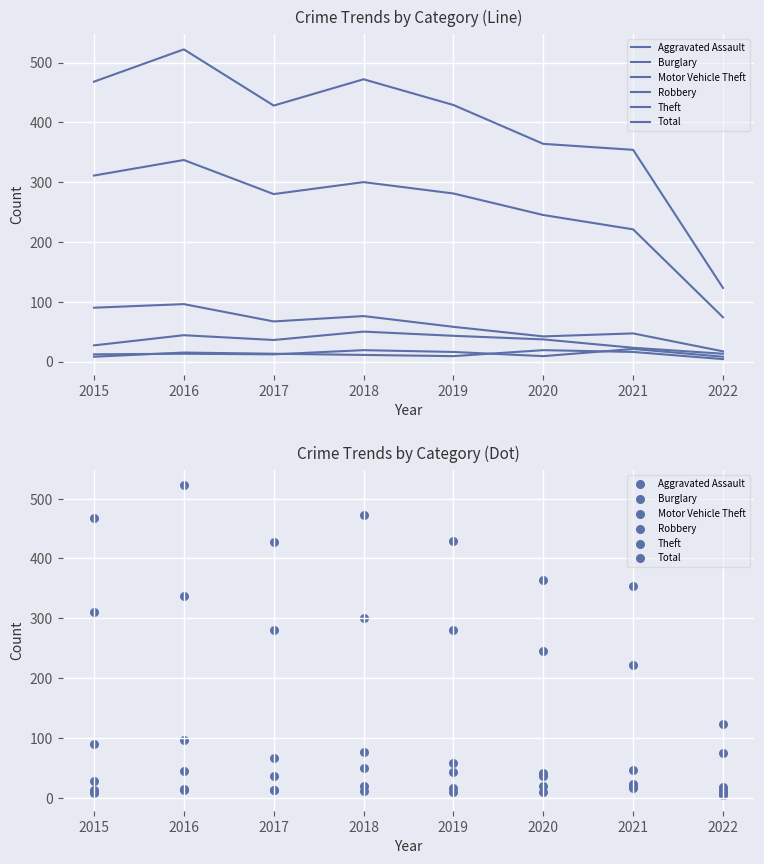

Which series contains the lowest Y value?

Robbery